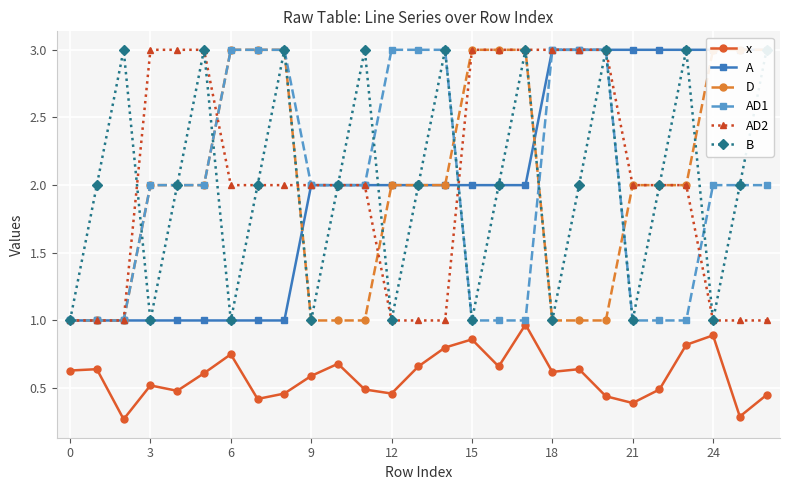

How many intersections are there between D and A?

2